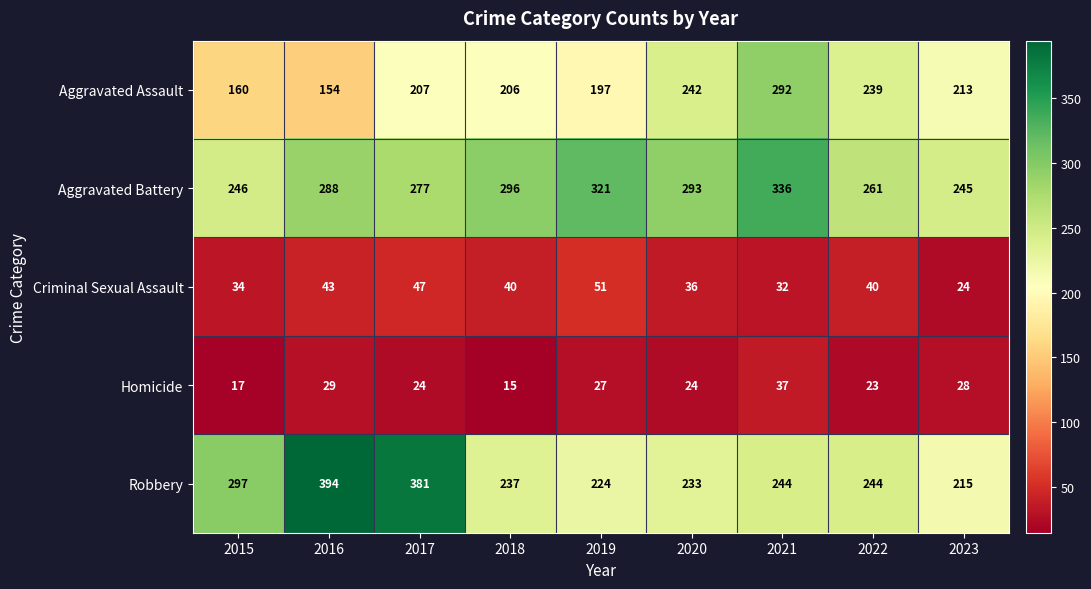

Which series has the largest total across all categories?

Aggravated Battery